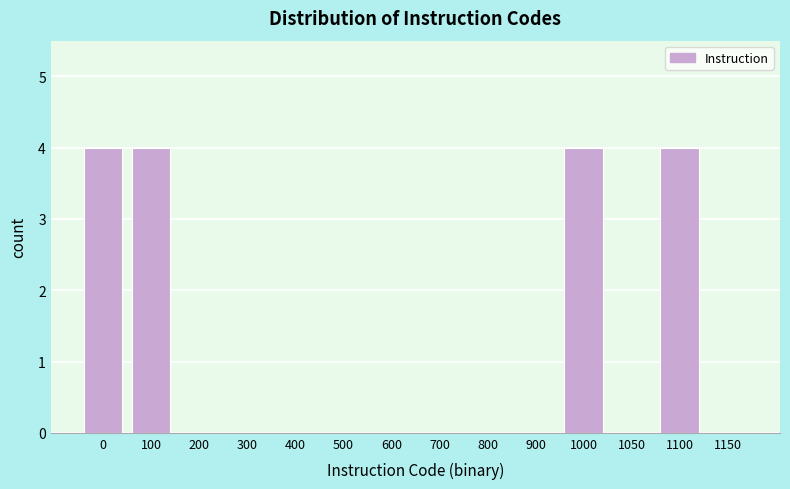

Reading left to right, what are all the values shown in this chart?

0=4	100=4	200=0	300=0	400=0	500=0	600=0	700=0	800=0	900=0	1000=4	1050=0	1100=4	1150=0